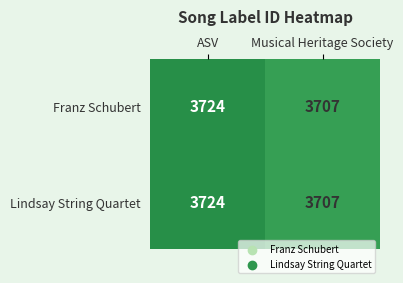

Which category has the lowest value across all series?

Musical Heritage Society